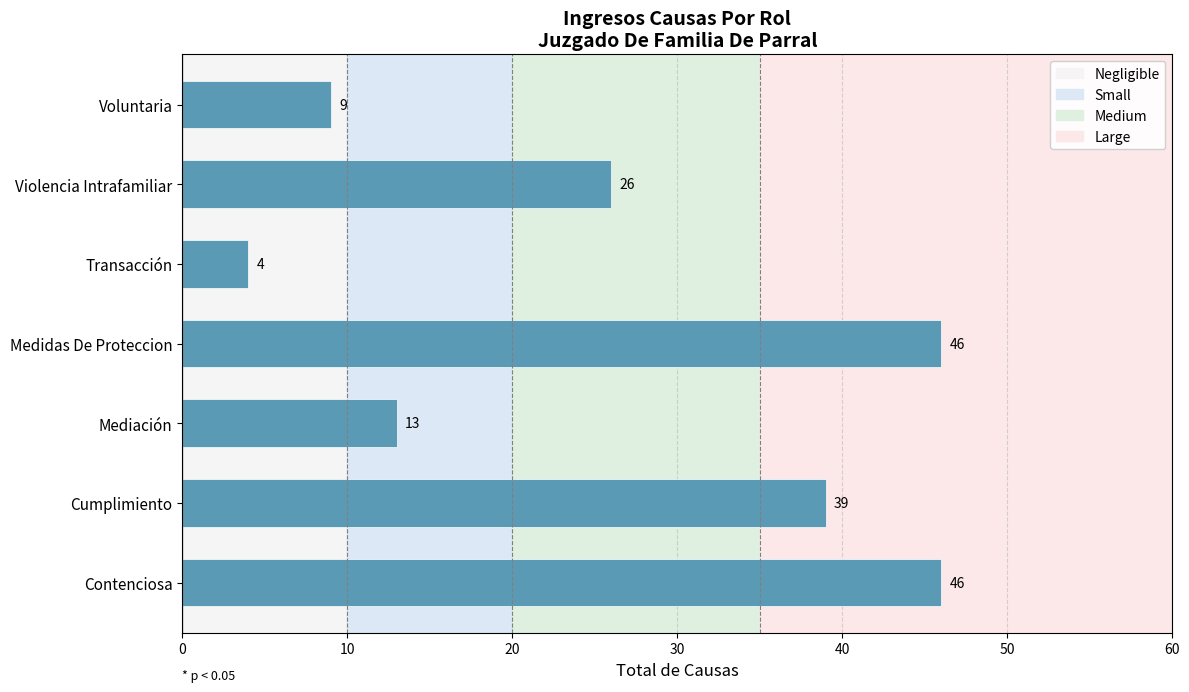

Is it true that the value at Mediación is 19?

False